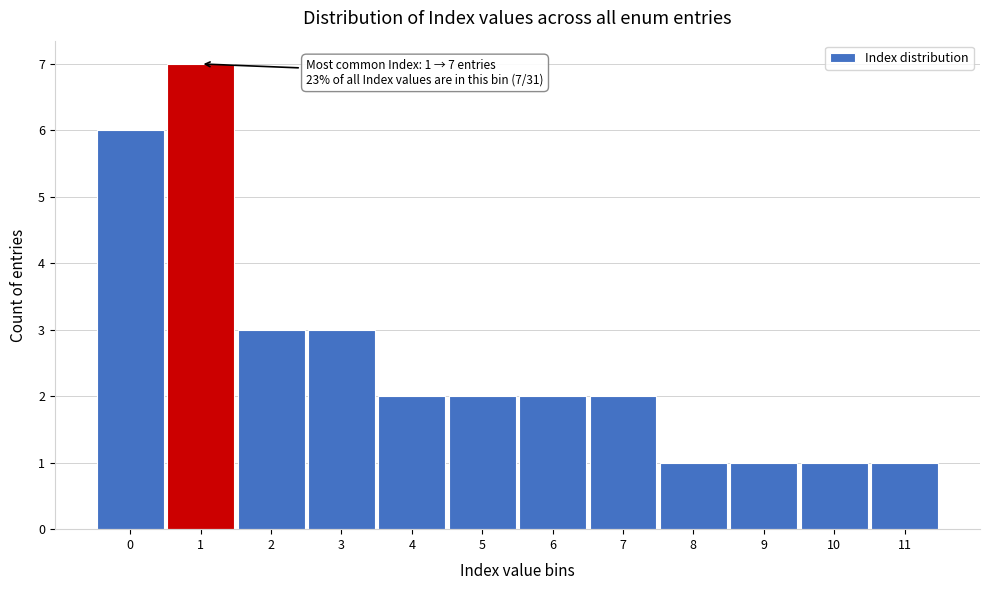

Reading left to right, what are all the values shown in this chart?

0=6	1=7	2=3	3=3	4=2	5=2	6=2	7=2	8=1	9=1	10=1	11=1